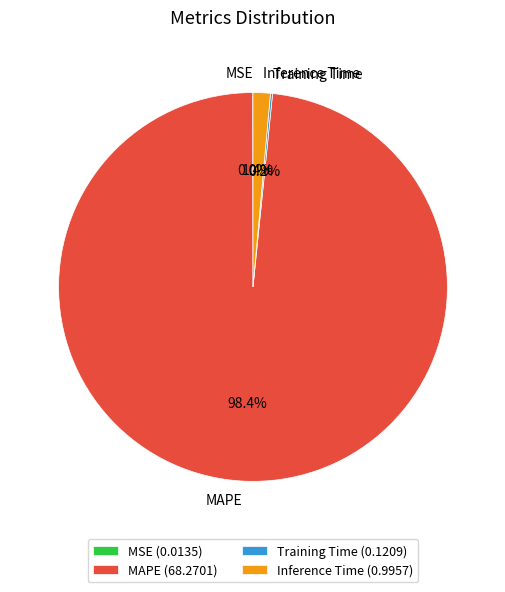

Does MAPE represent more than half of the total?

Yes